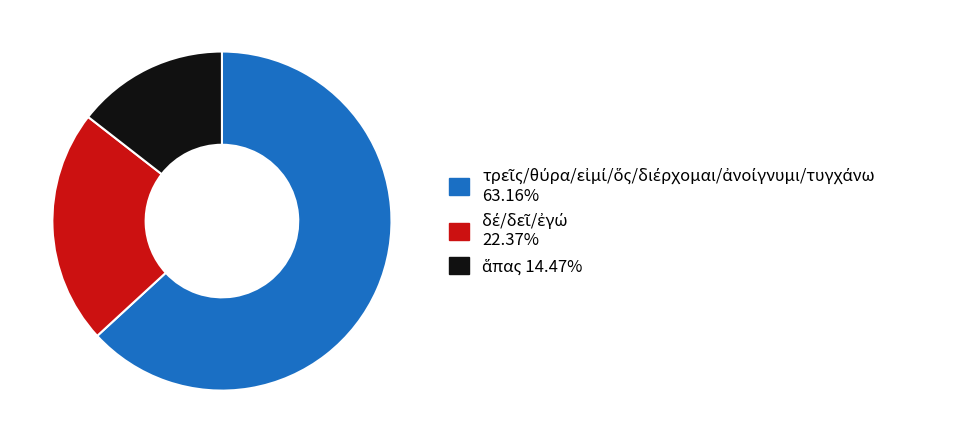

Is there a majority slice in this chart?

Yes